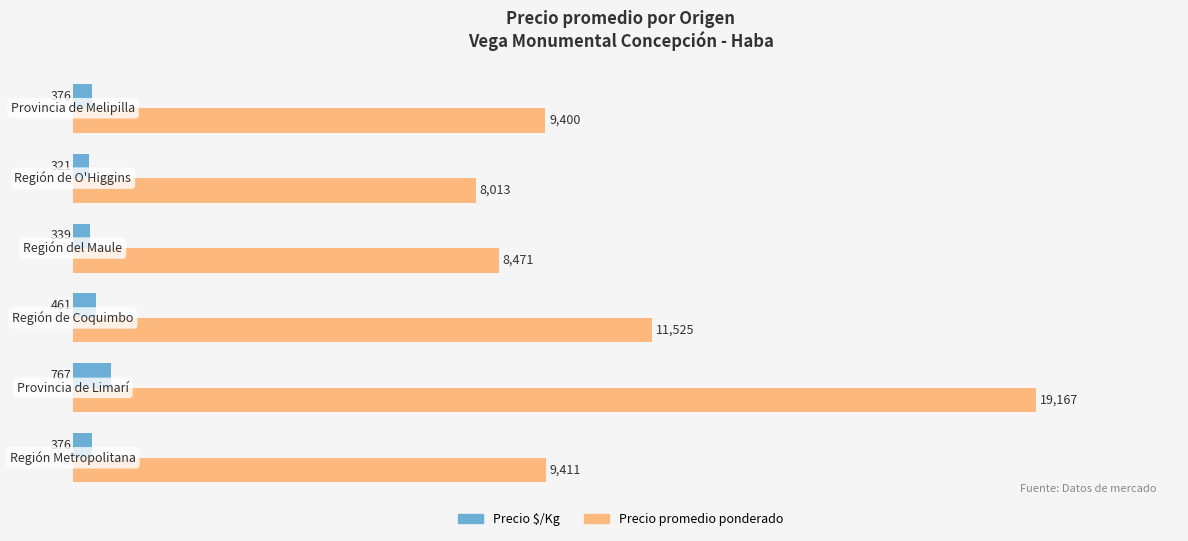

Which series has the largest range (max minus min)?

Precio promedio ponderado